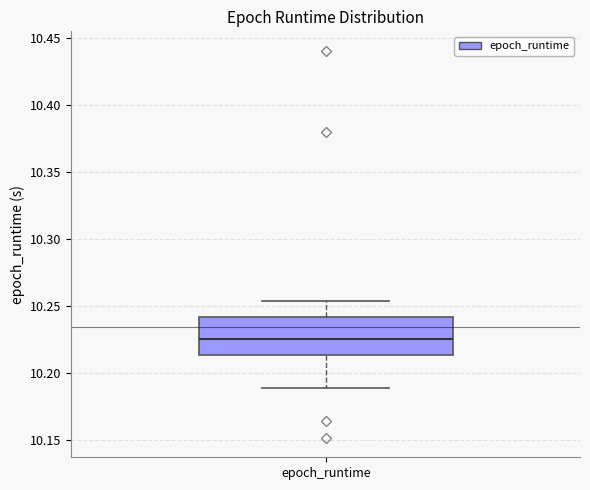

Where does the upper whisker of the box for epoch_runtime end on the y-axis? The values are not printed on the chart, so give them approximately, as read against the axis.

10.255